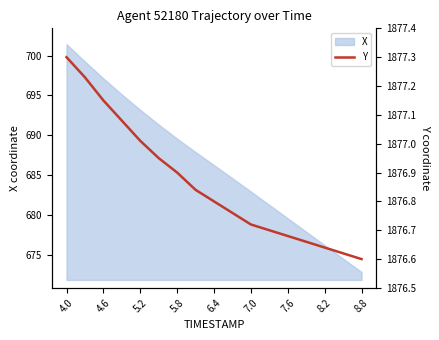

The value of X at 5.2 is 693.2. True or false?

True